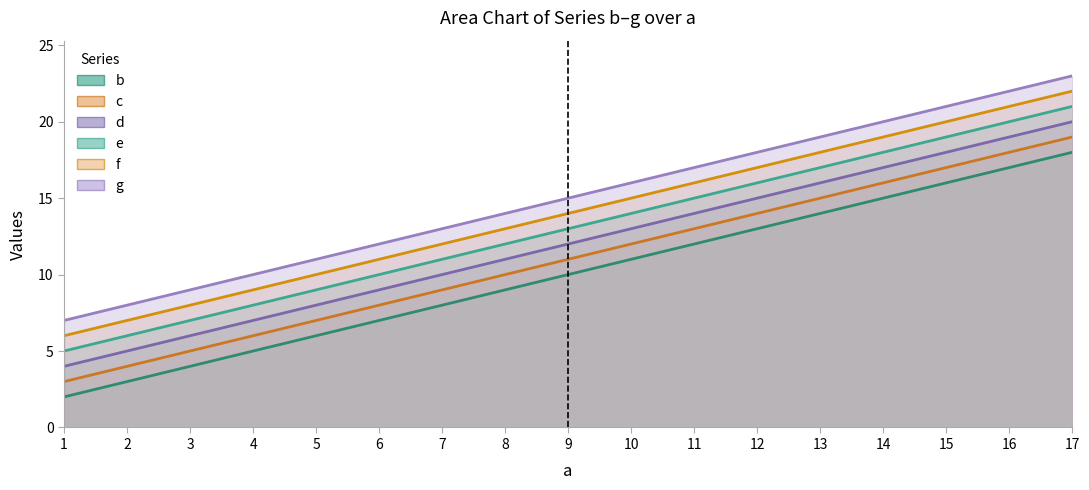

Rank the series at 4 from lowest to highest value.

b, c, d, e, f, g